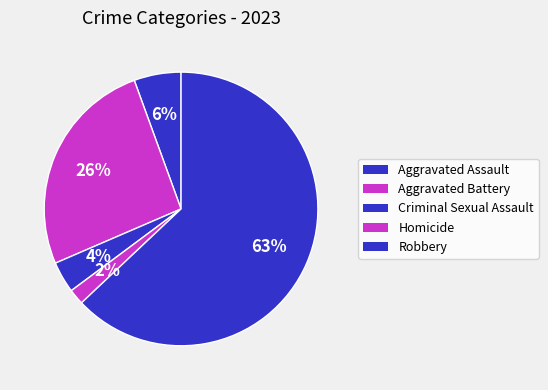

Count the number of slices in the pie.

5